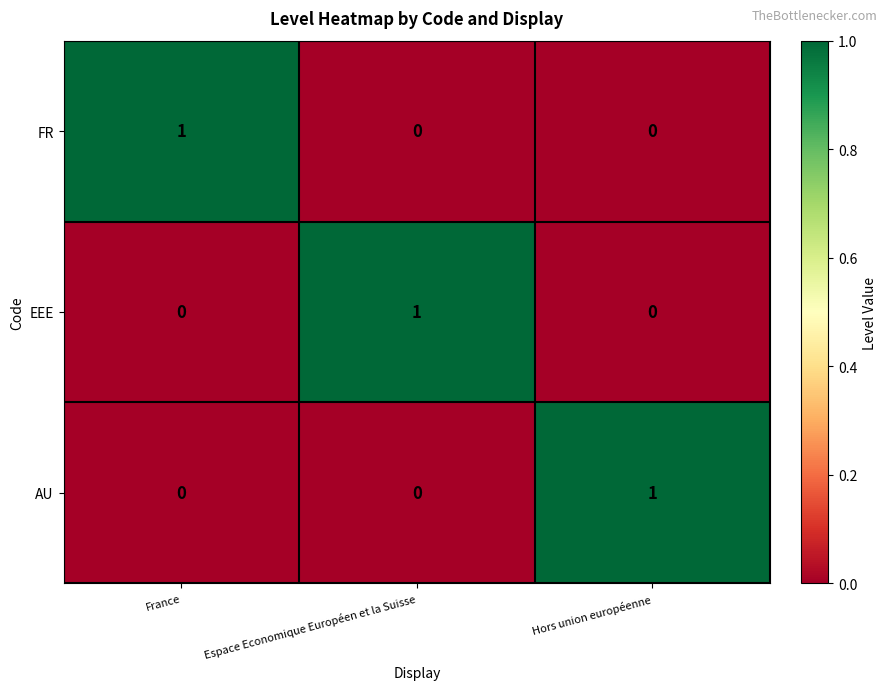

The value of AU at Hors union européenne is 0. True or false?

False